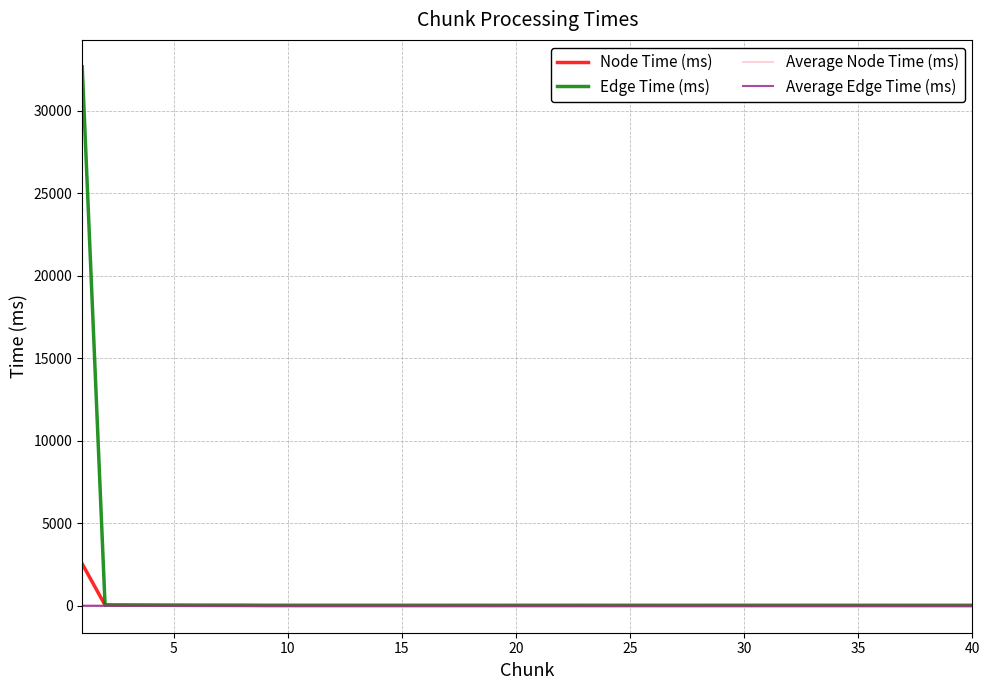

Which series has the widest spread of values?

Edge Time (ms)